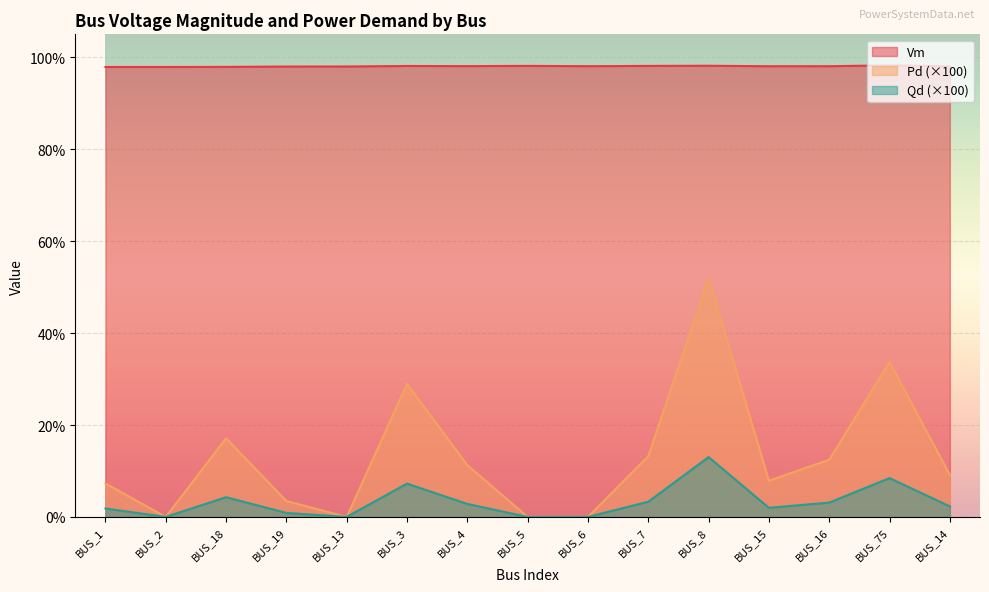

Which label corresponds to the smallest value in the chart?

BUS_2